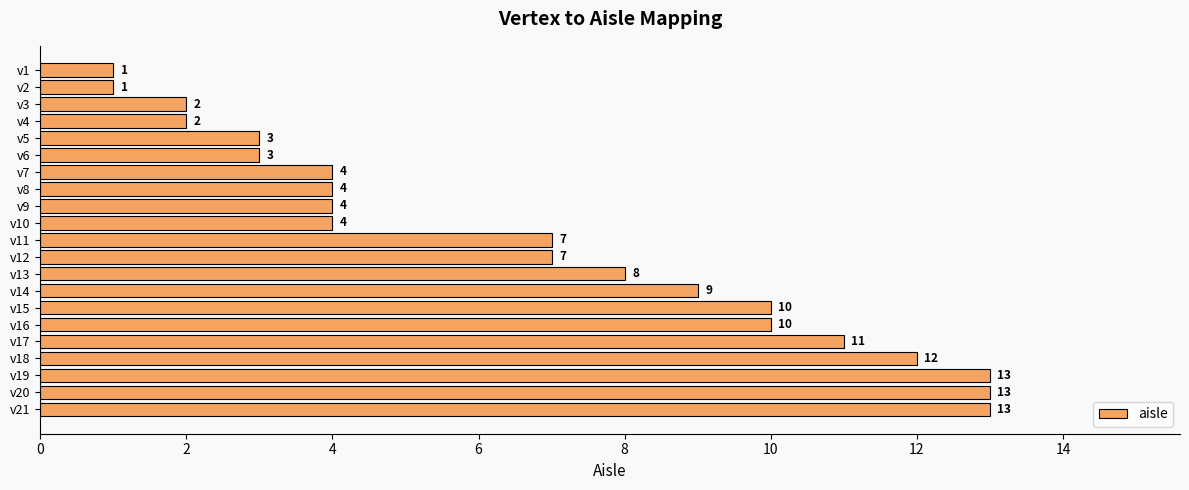

Reading top to bottom, transcribe all the data shown in this chart.

1	1	2	2	3	3	4	4	4	4	7	7	8	9	10	10	11	12	13	13	13